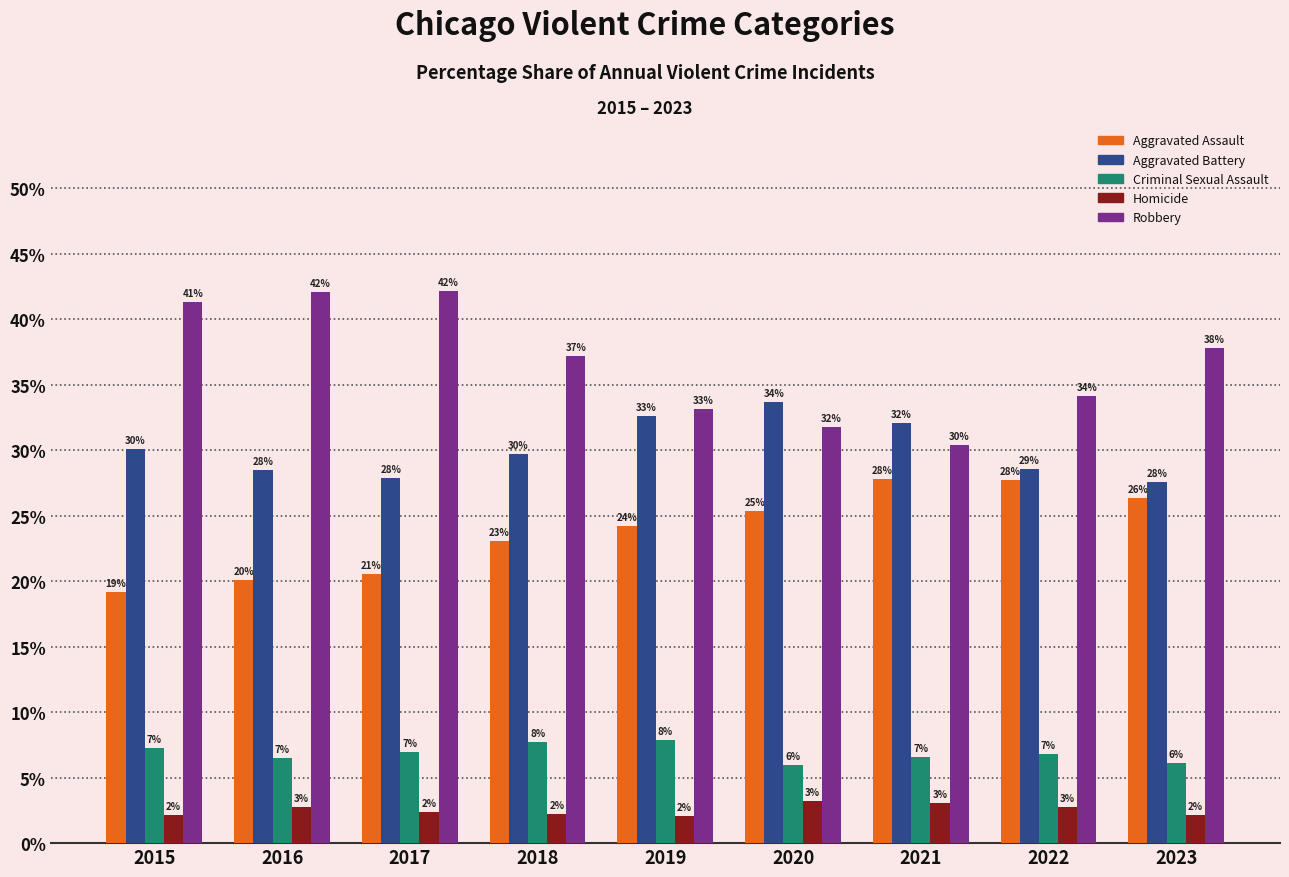

What are all the series names shown in the legend?

Aggravated Assault, Aggravated Battery, Criminal Sexual Assault, Homicide, Robbery